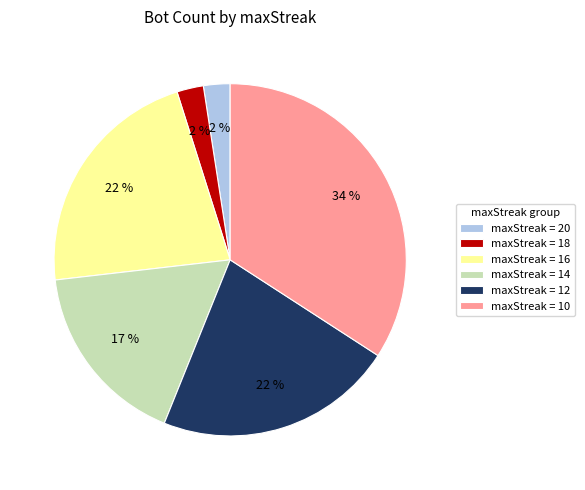

Combined, do maxStreak = 14 and maxStreak = 10 account for over 50%?

Yes